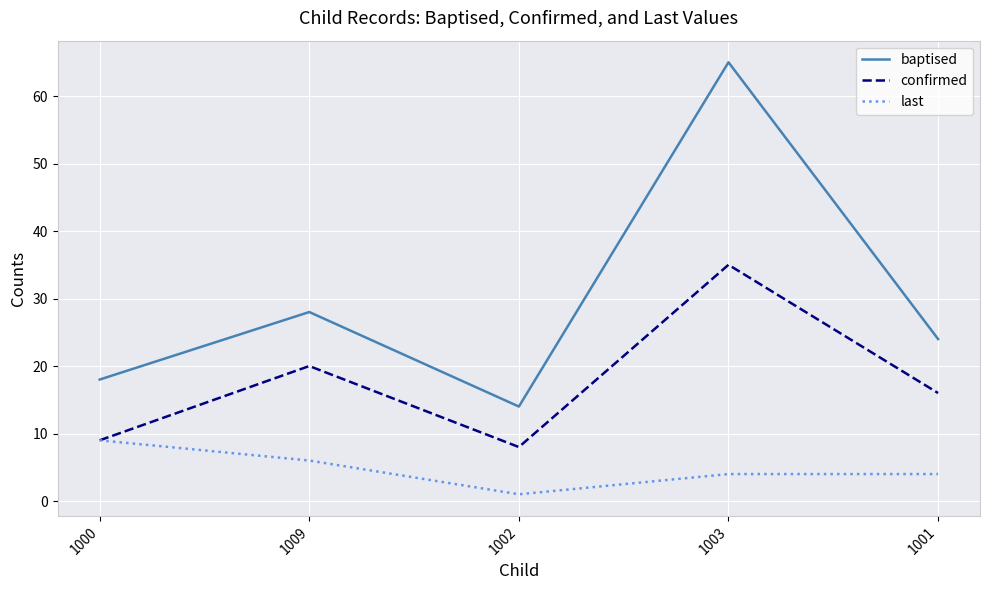

Read the last value at 1003.

4